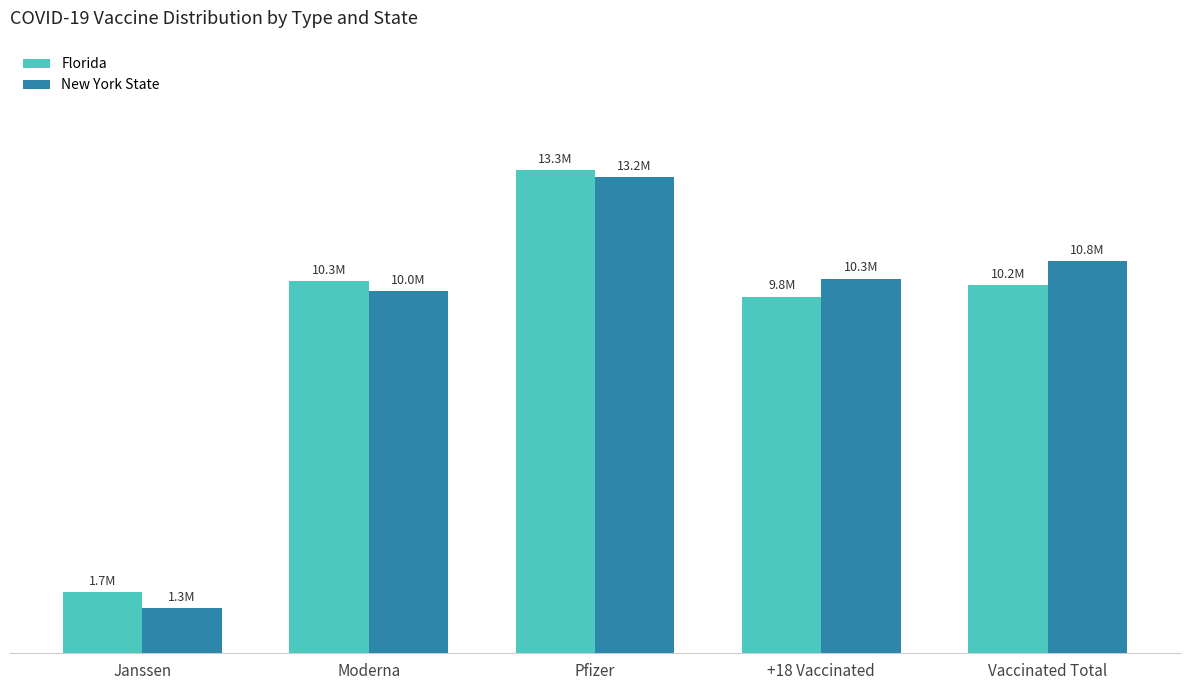

What position from the left is Vaccinated Total?

5